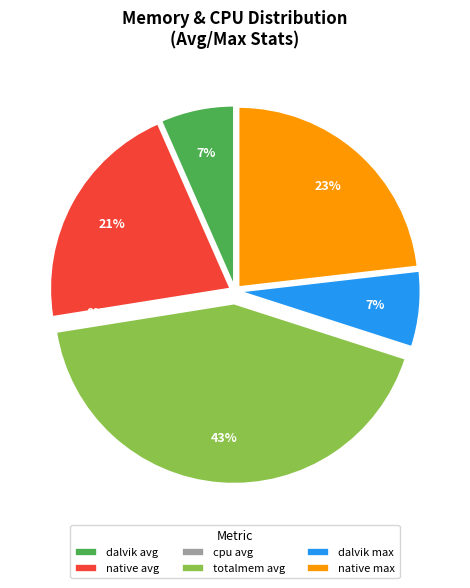

Which category has the biggest portion of the pie?

totalmem avg